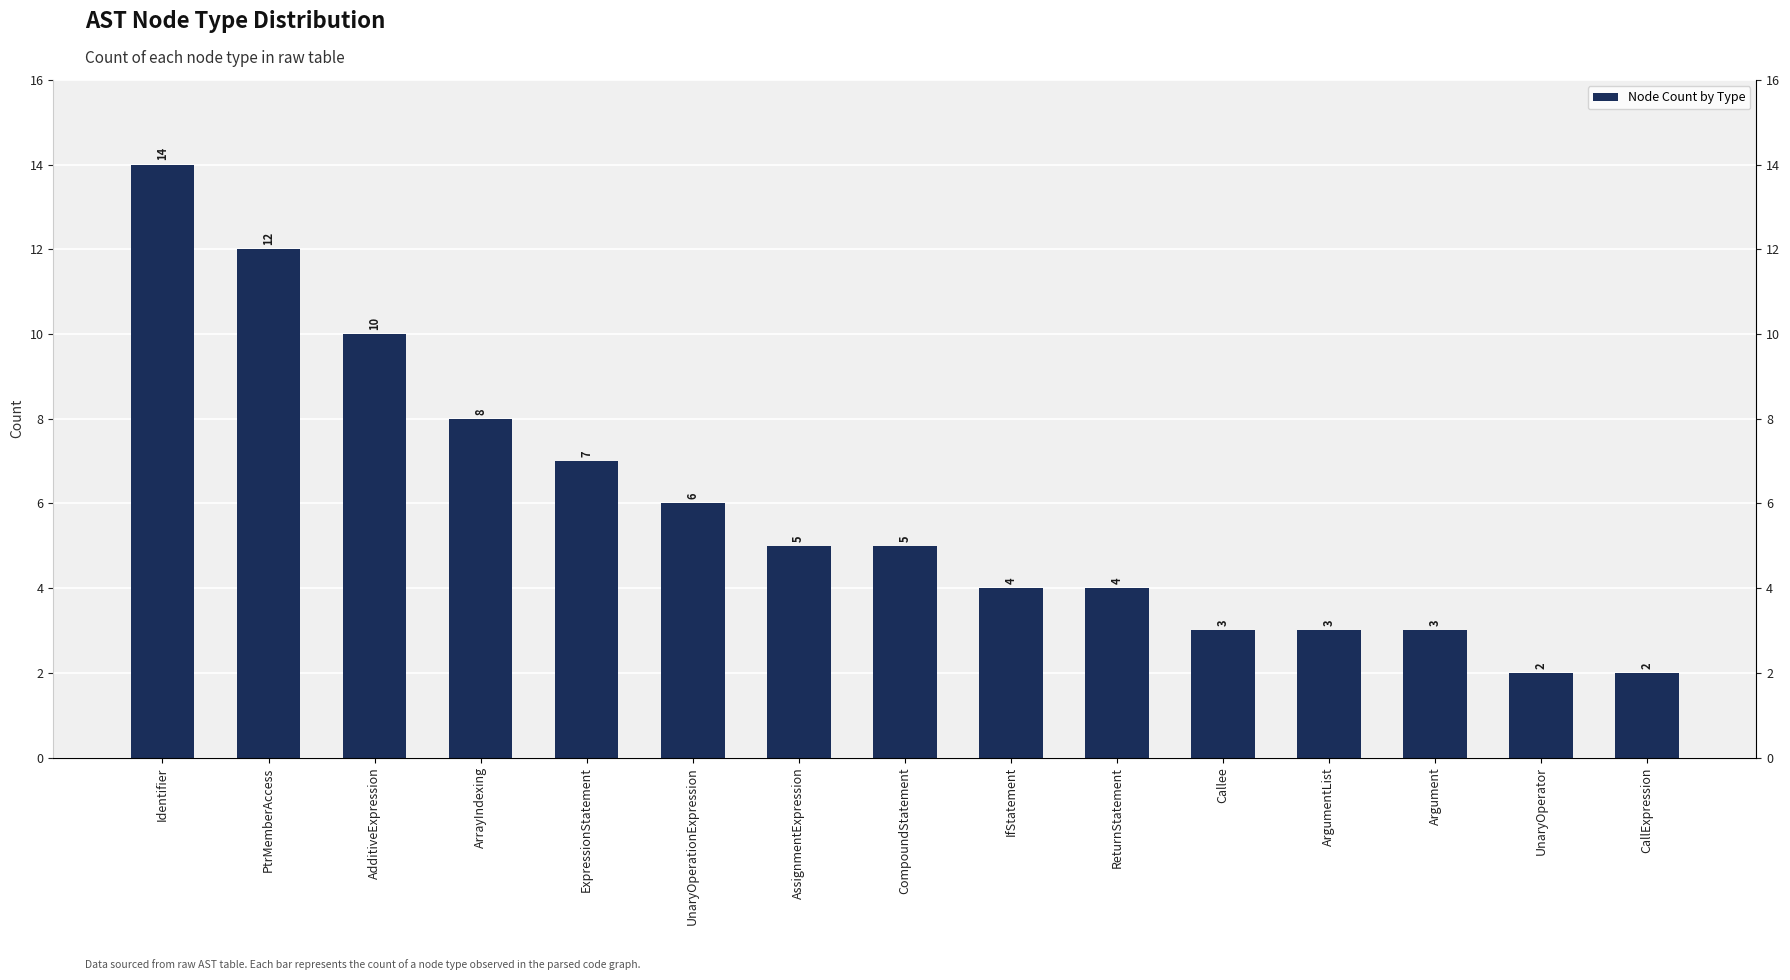

How many bars are there in total?

15